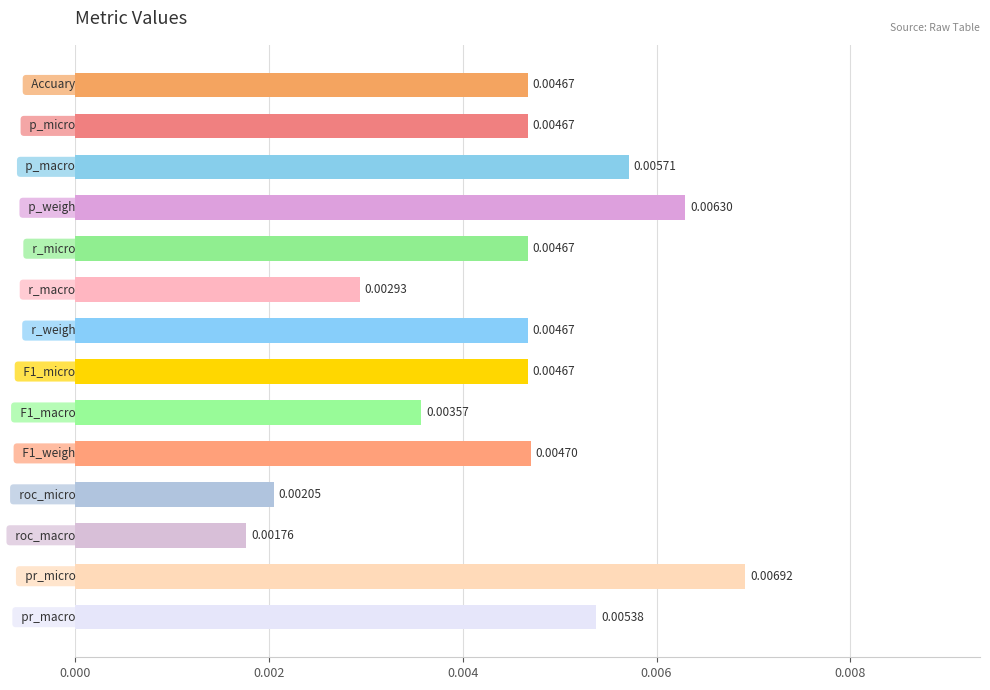

How many series are shown in this chart?

1